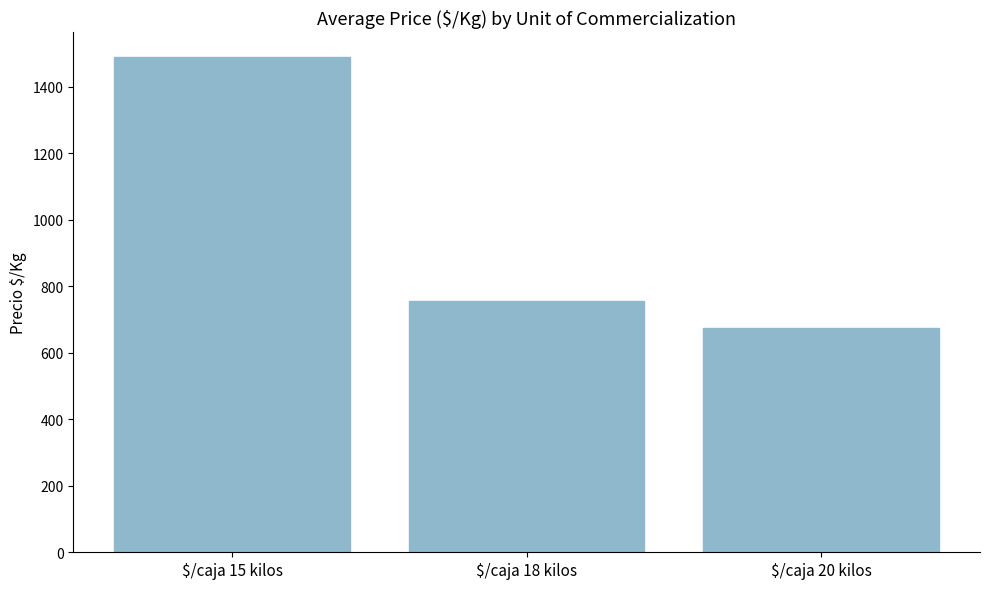

What is the sum of all values?

2922.1